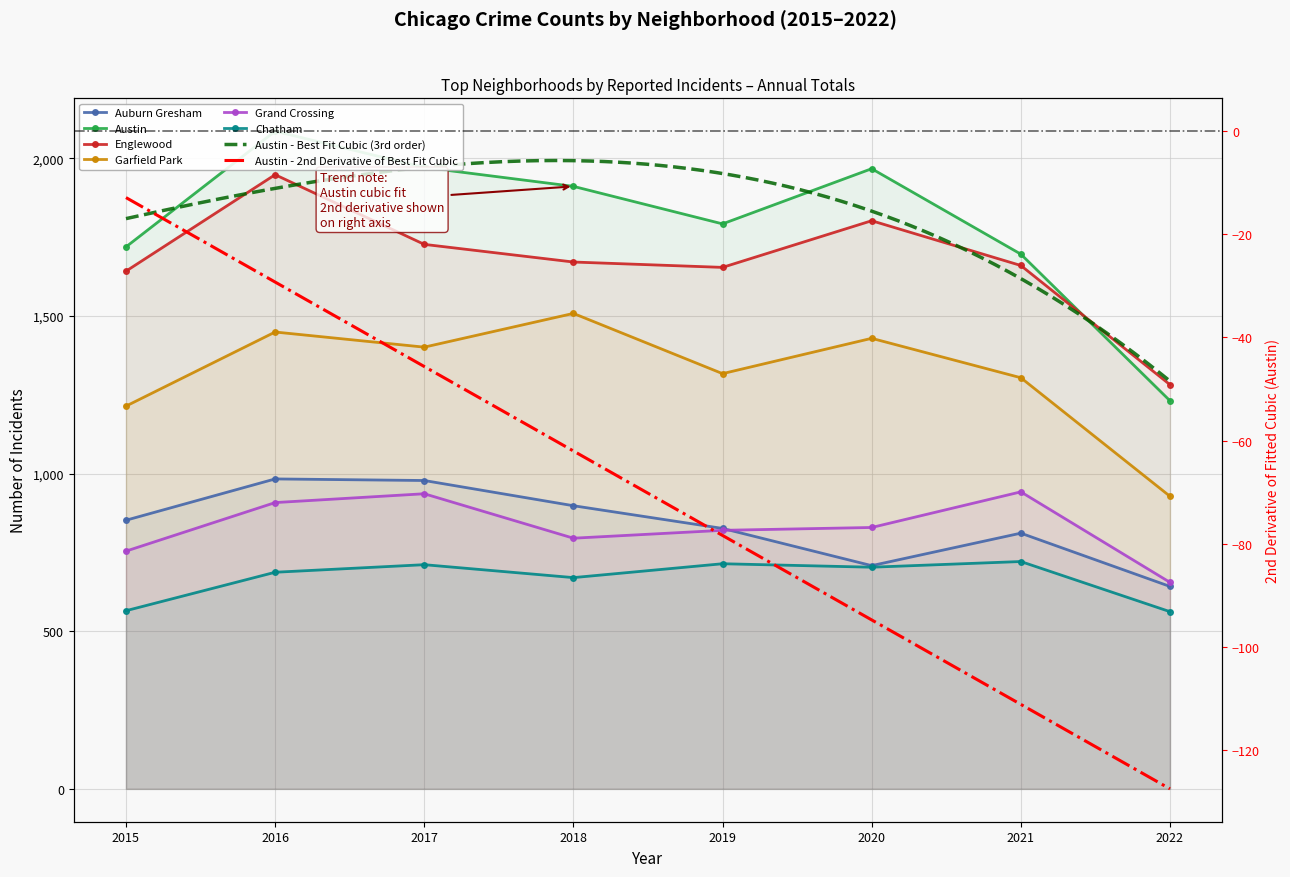

True or false: Garfield Park has more than 0 points higher than both neighbors.

True